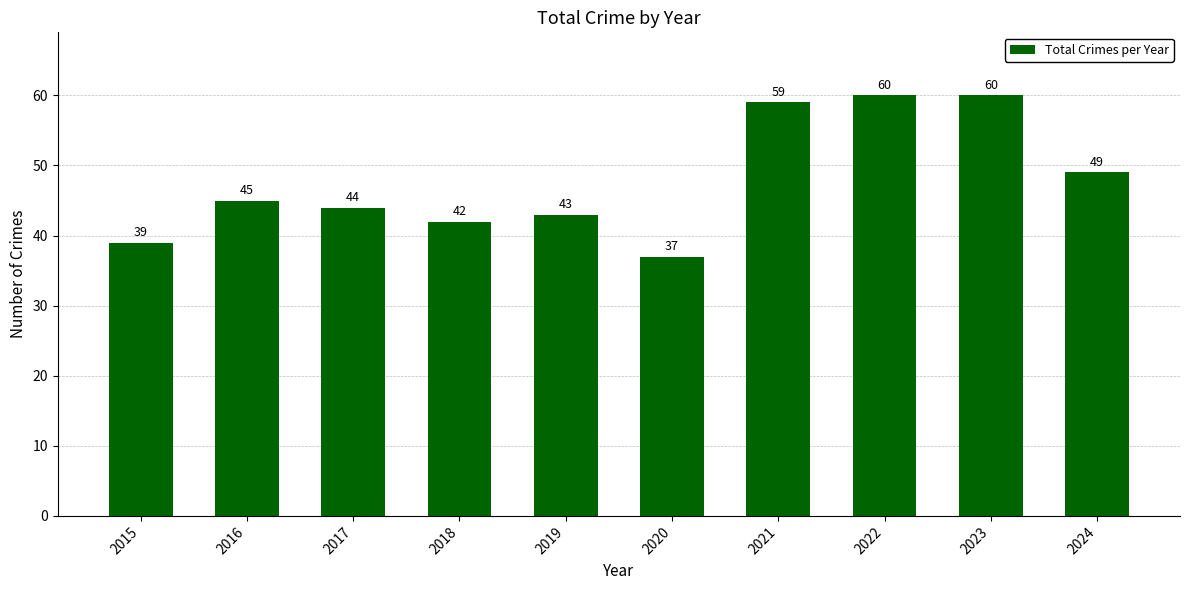

What is the change in value from 2022 to 2024?

-11